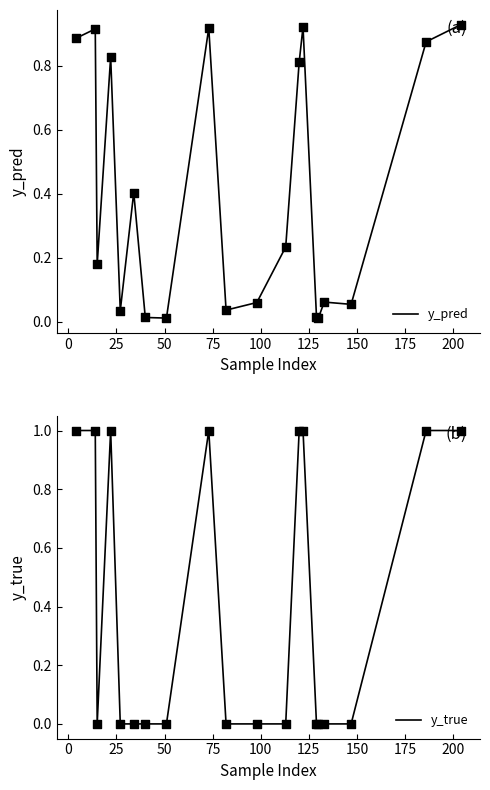

Which series has the largest Y range (max minus min)?

y_true